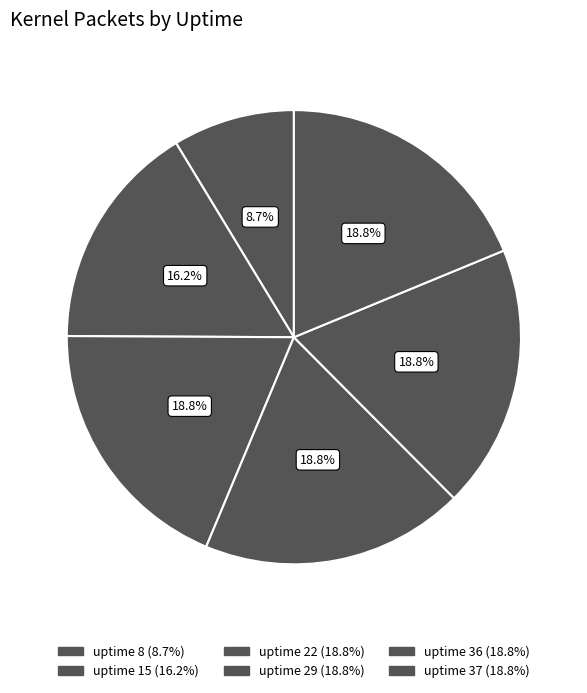

Which category has the smallest portion of the pie?

8